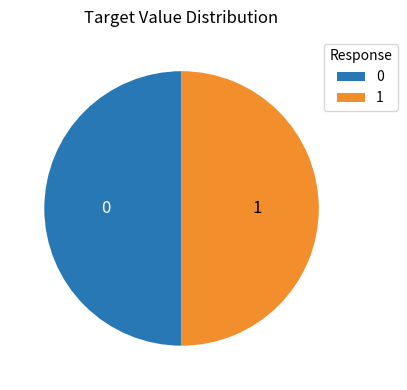

What is the ratio of the value at 1 to the value at 0?

1.0